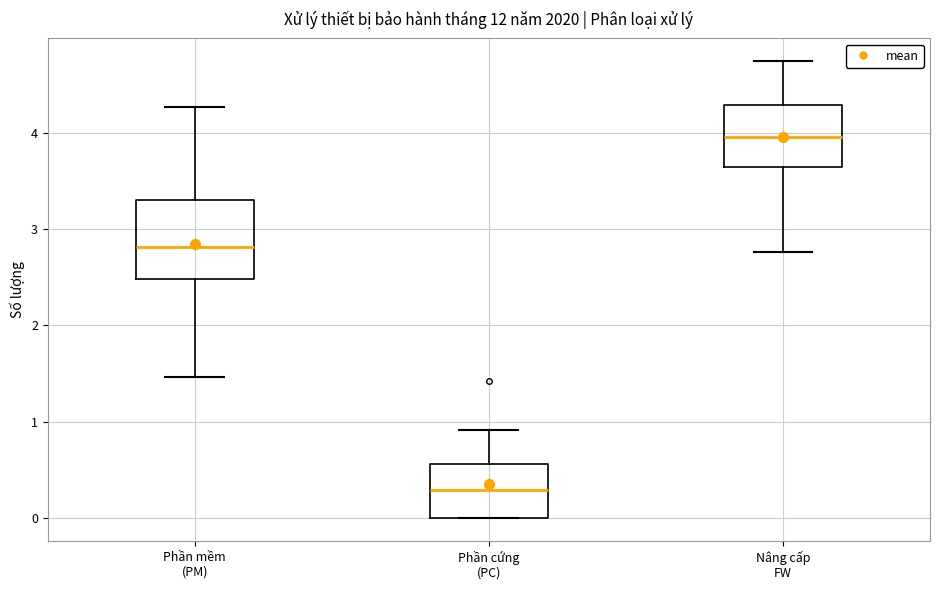

Reading left to right, read every box against the y-axis: the position of its median line, the range the box covers, and the ends of its whiskers. The values are not printed on the chart, so give them approximately, as read against the axis.

Phần mềm (PM): median 2.8, box 2.5 to 3.3, whiskers 1.5 to 4.3
Phần cứng (PC): median 0.3, box 0.0 to 0.6, whiskers 0.0 to 0.9
Nâng cấp FW: median 4.0, box 3.6 to 4.3, whiskers 2.8 to 4.7